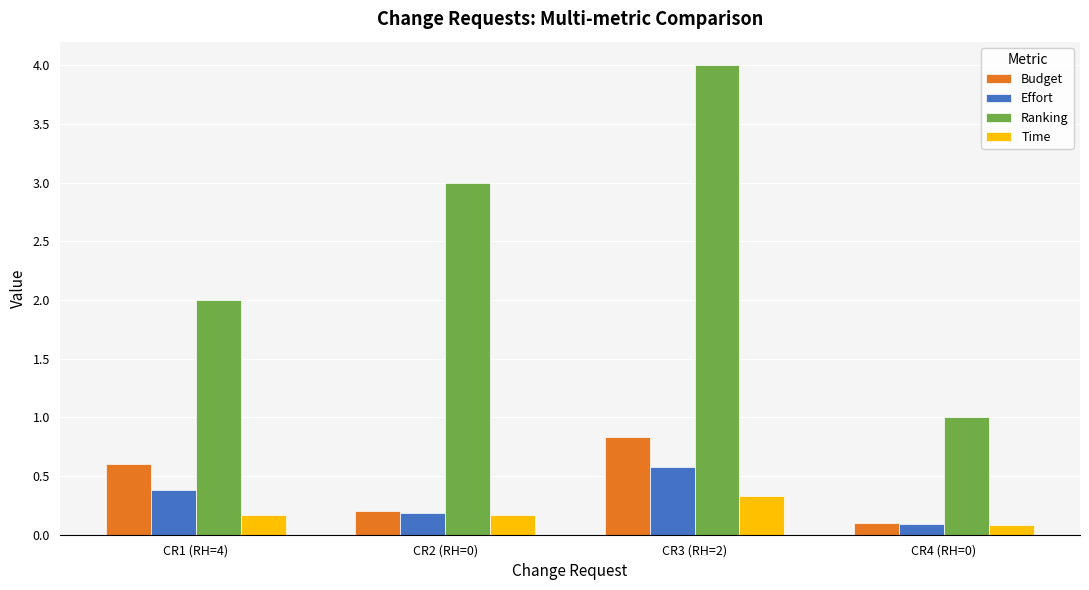

At which category is the sum across all series the highest?

CR3 (RH=2)